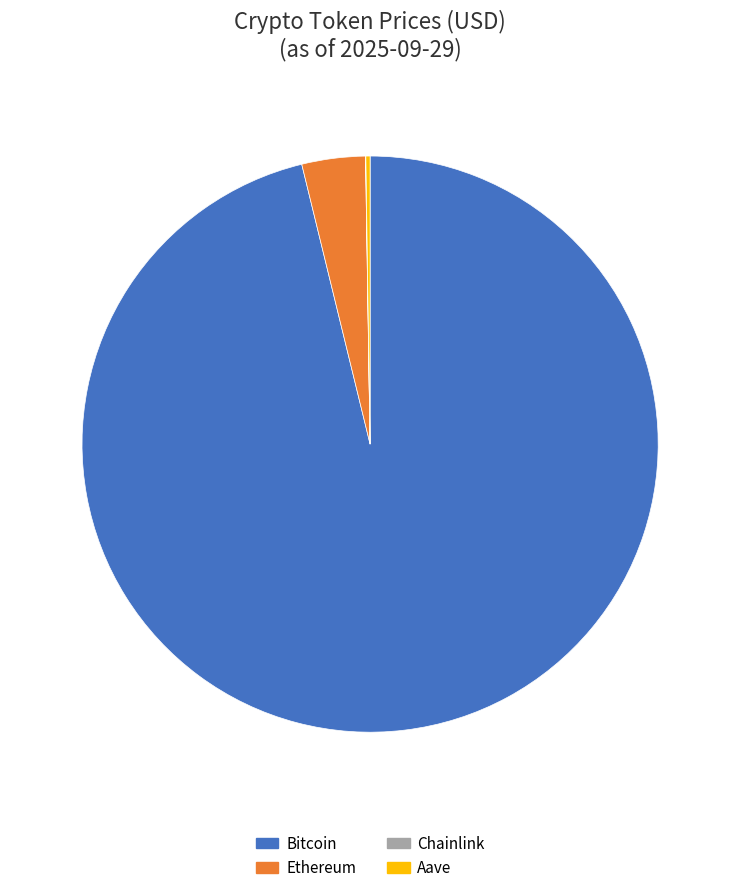

True or false: Ethereum accounts for 4% of the total.

True